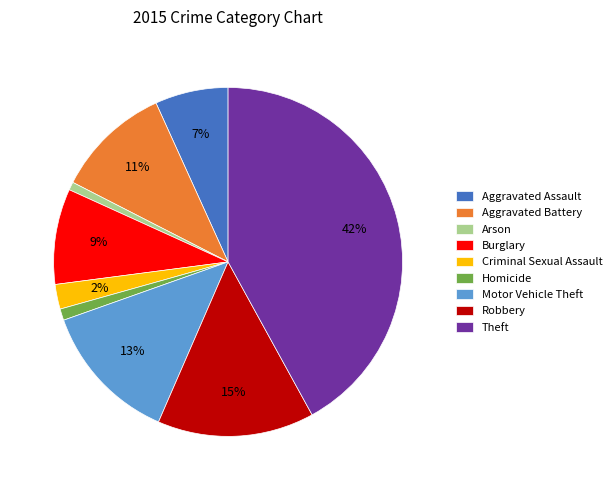

Is it true that Robbery is 7% of the pie?

False